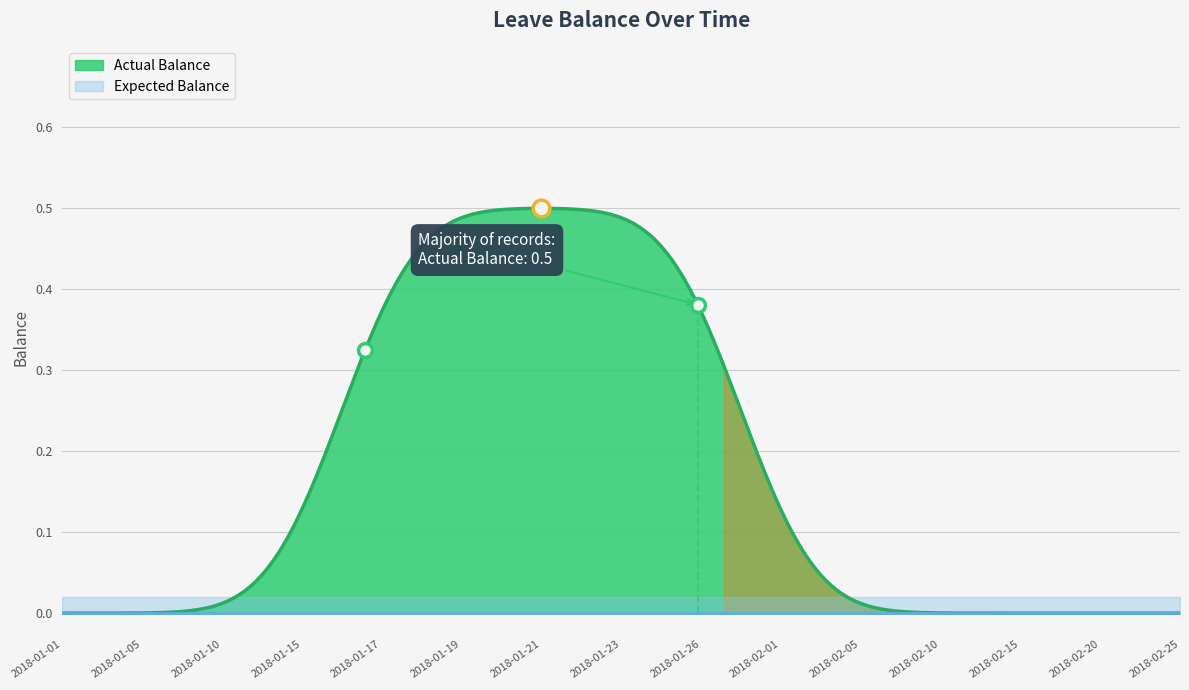

Does the chart have visible grid lines?

Yes